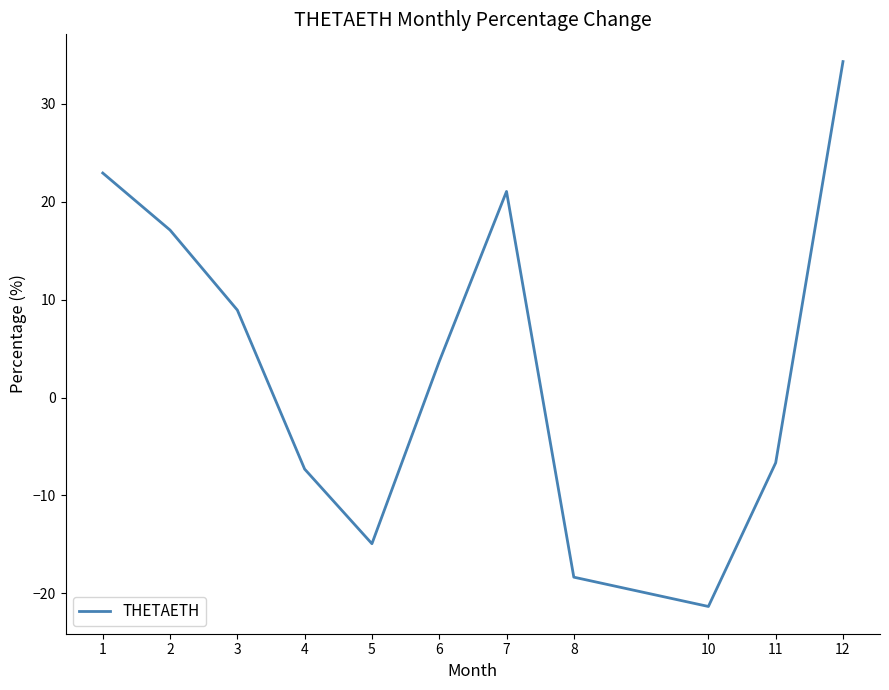

What value does the data have at 8?

-18.4